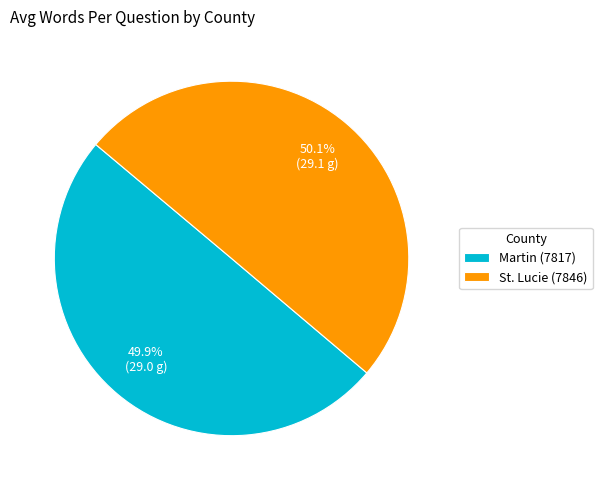

Is there any slice that represents more than half of the pie?

Yes